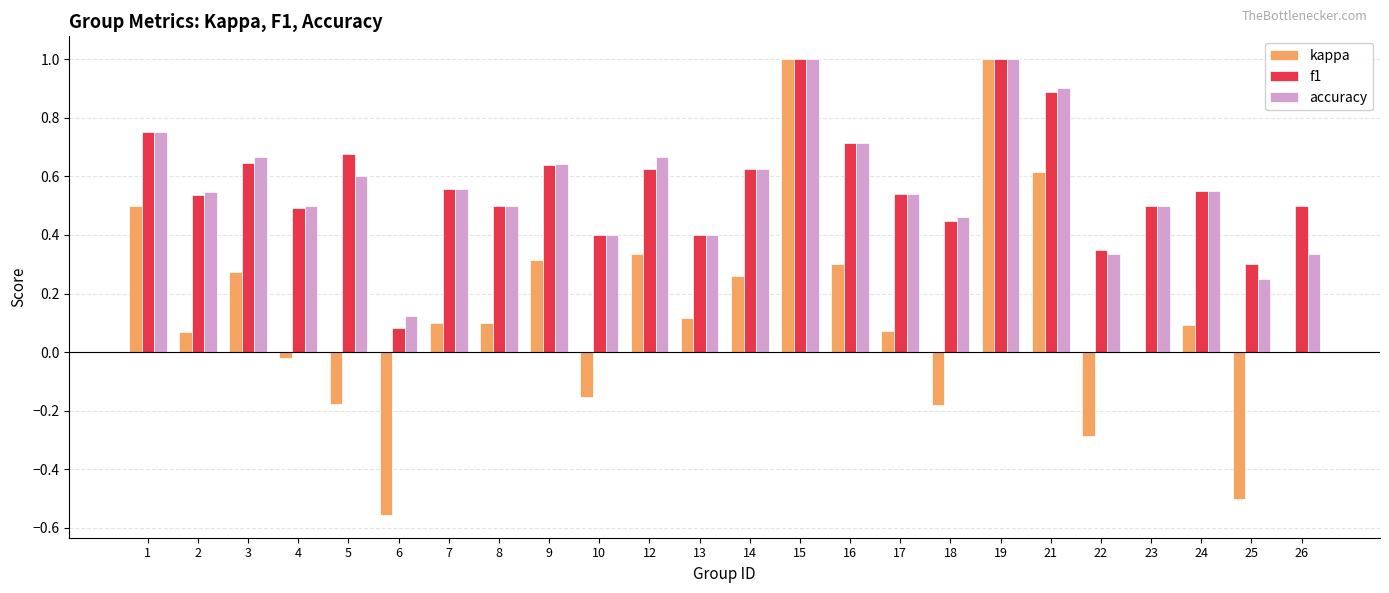

True or false: accuracy has a value of 0.4 at 10.

True